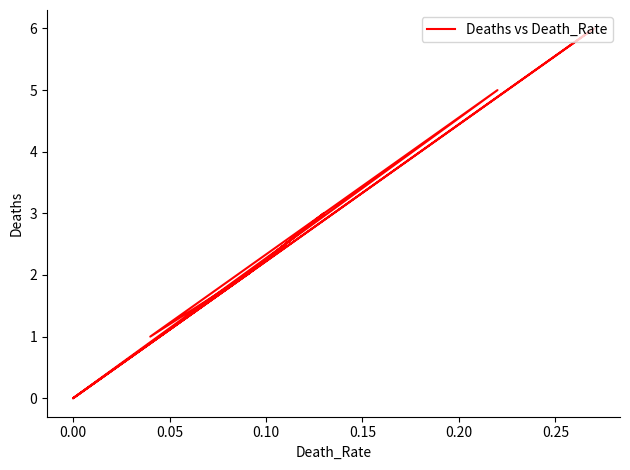

How many values are between 2 and 3?

9